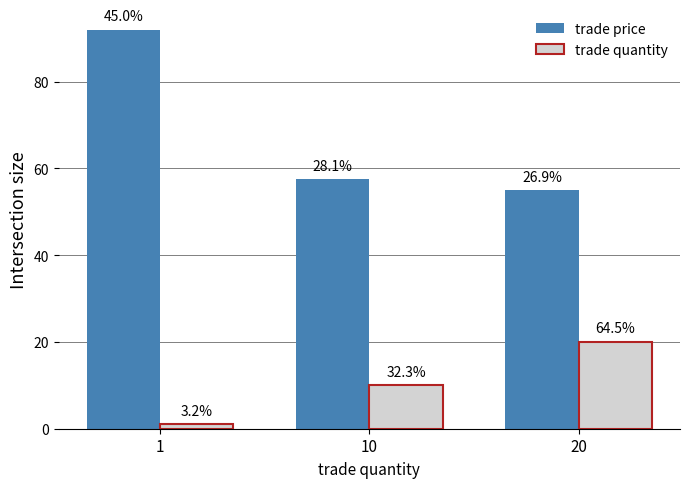

Between 1 and 10, which series saw the biggest shift?

trade price